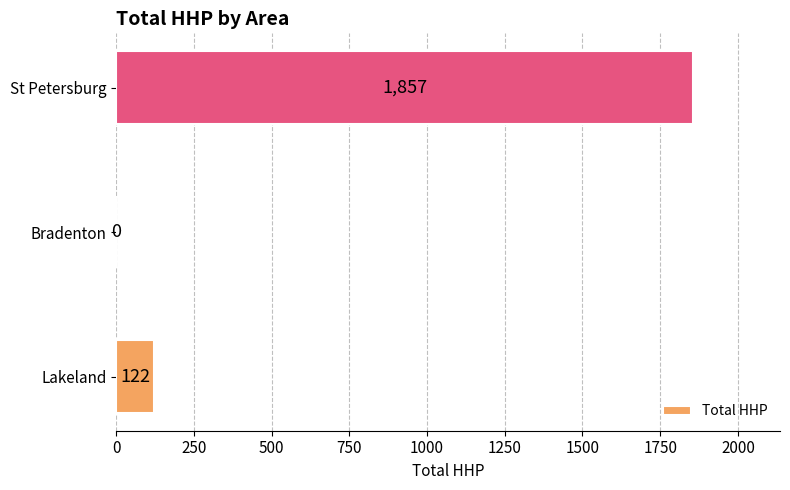

What is the change in value from Lakeland to St Petersburg?

+1735